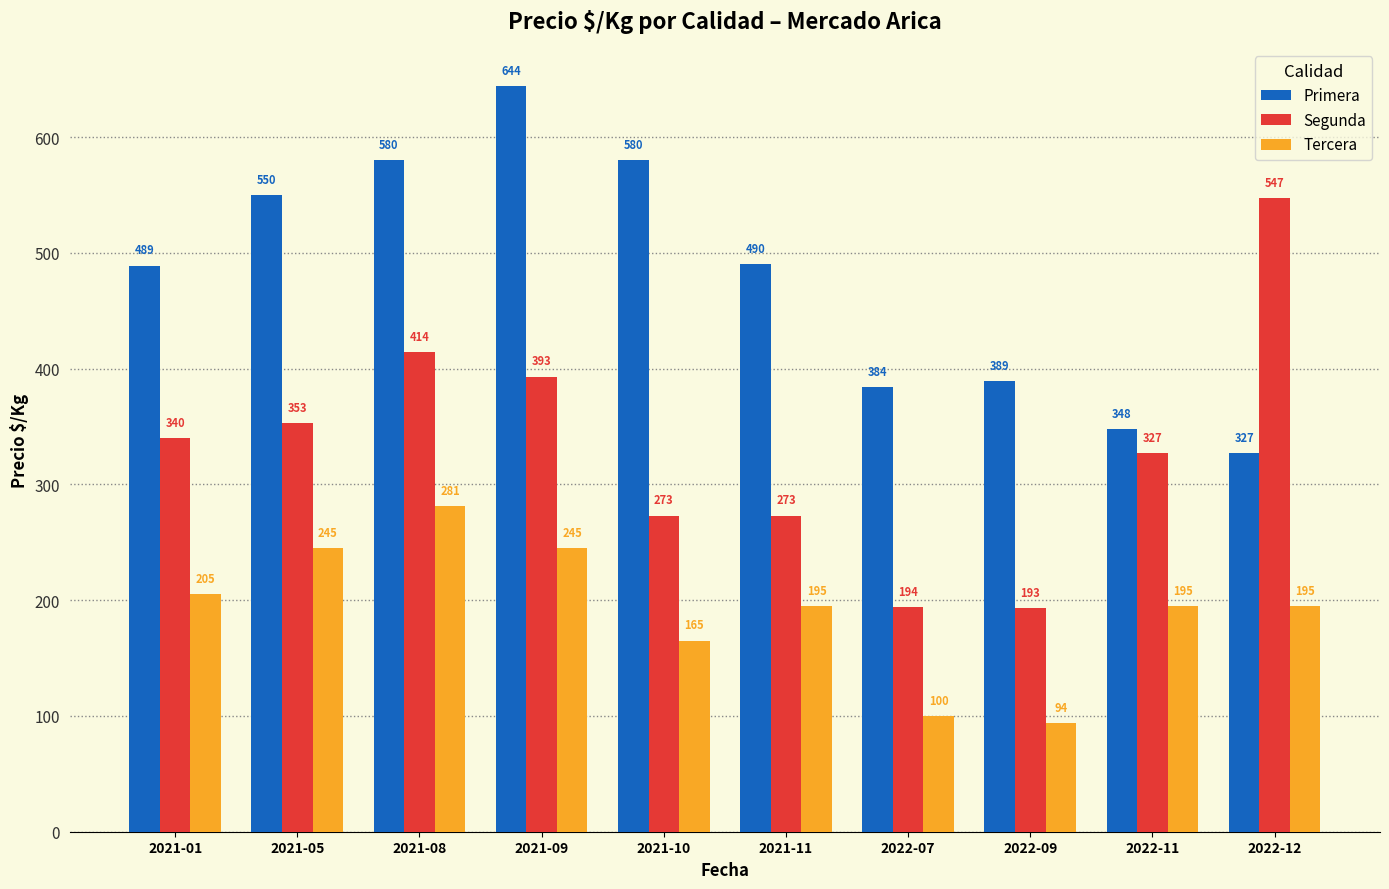

Reading right to left, what are all the values shown in this chart?

Primera: 2022-12=327	2022-11=348	2022-09=389	2022-07=384	2021-11=490	2021-10=580	2021-09=644	2021-08=580	2021-05=550	2021-01=489
Segunda: 2022-12=547	2022-11=327	2022-09=193	2022-07=194	2021-11=273	2021-10=273	2021-09=393	2021-08=414	2021-05=353	2021-01=340
Tercera: 2022-12=195	2022-11=195	2022-09=94	2022-07=100	2021-11=195	2021-10=165	2021-09=245	2021-08=281	2021-05=245	2021-01=205